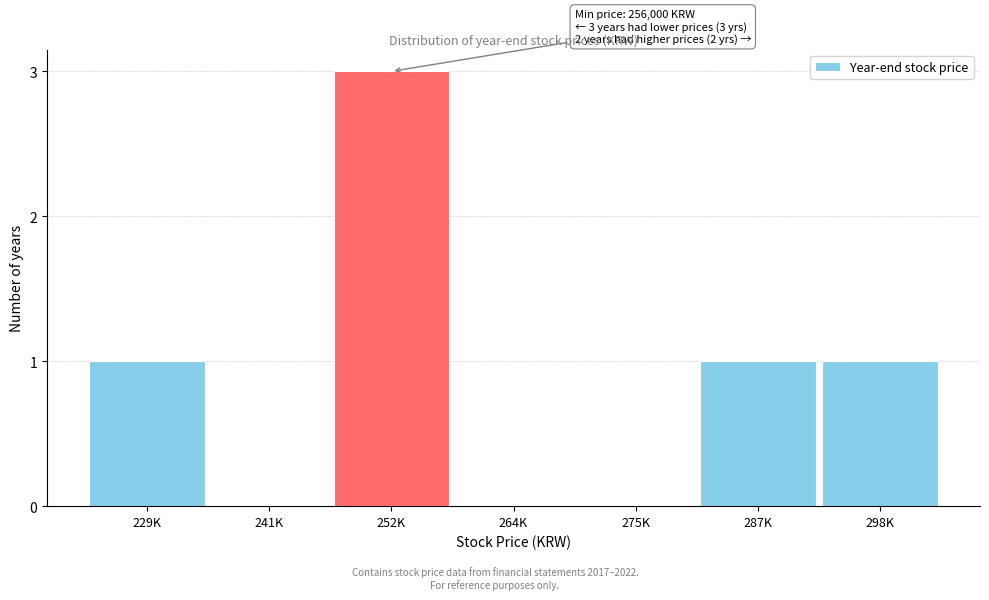

Reading right to left, what are all the values shown in this chart?

298K=1	287K=1	275K=0	264K=0	252K=3	241K=0	229K=1